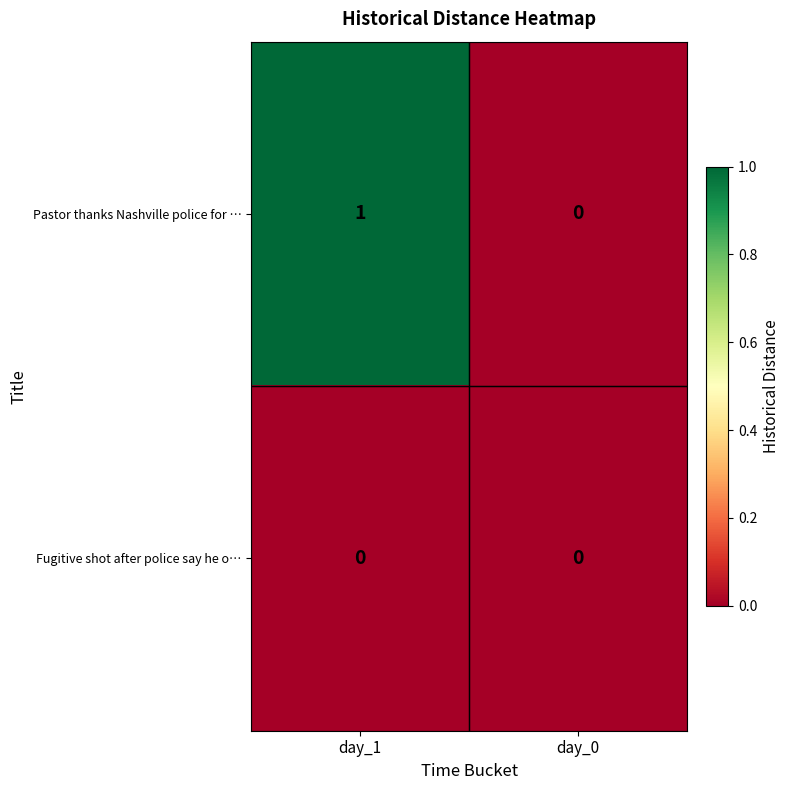

Reading left to right, what are all the values shown in this chart?

Pastor thanks Nashville police for …: day_1=1	day_0=0
Fugitive shot after police say he o…: day_1=0	day_0=0